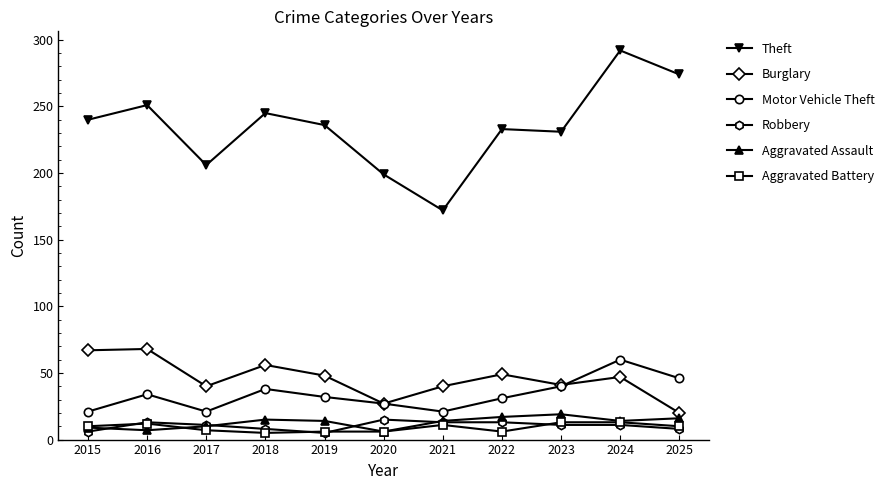

Does the chart have visible grid lines?

No